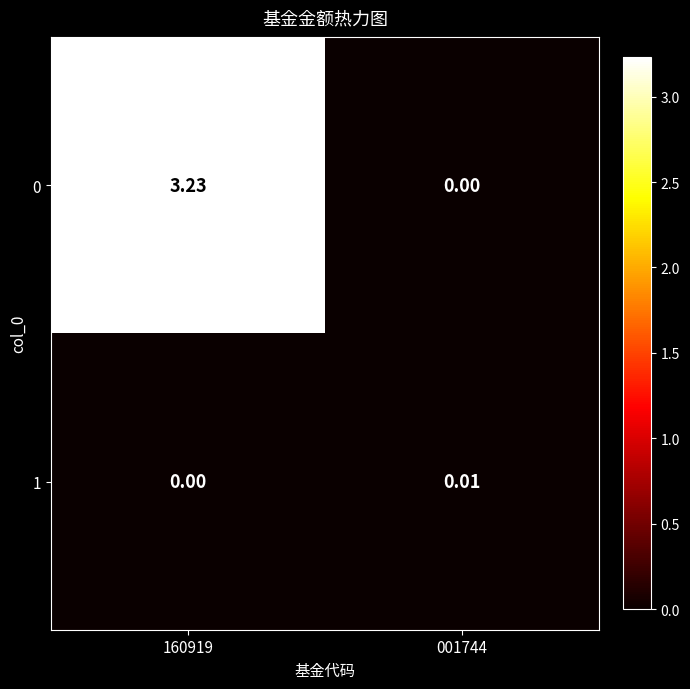

Count the number of categories in the chart.

2